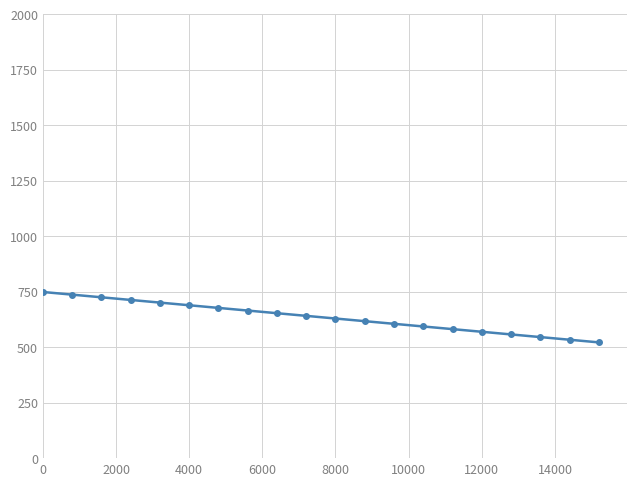

What is the value of the 15th point from the left?

581.4